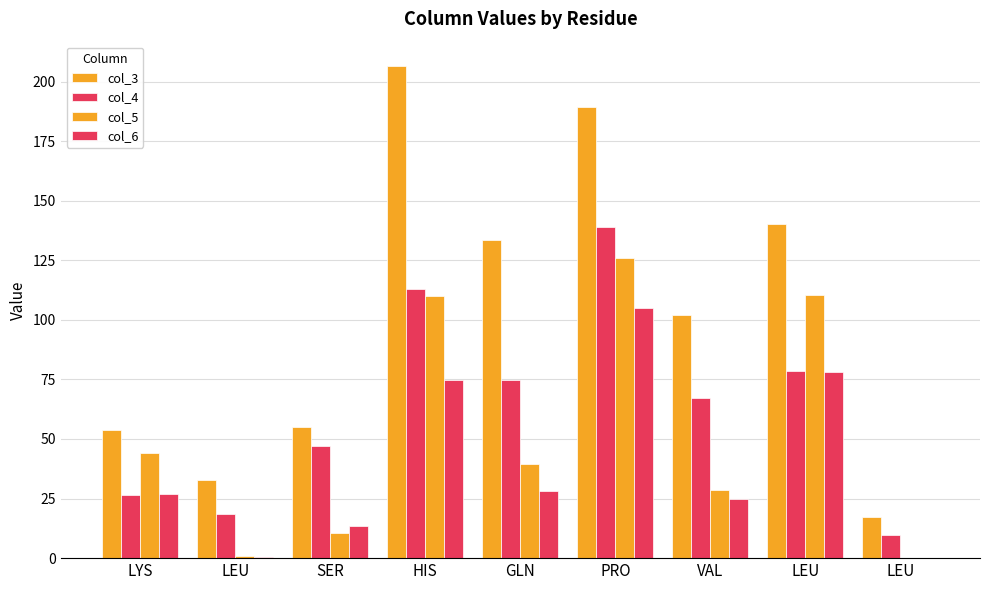

List the series in order of their overall mean, highest first.

col_3, col_4, col_5, col_6